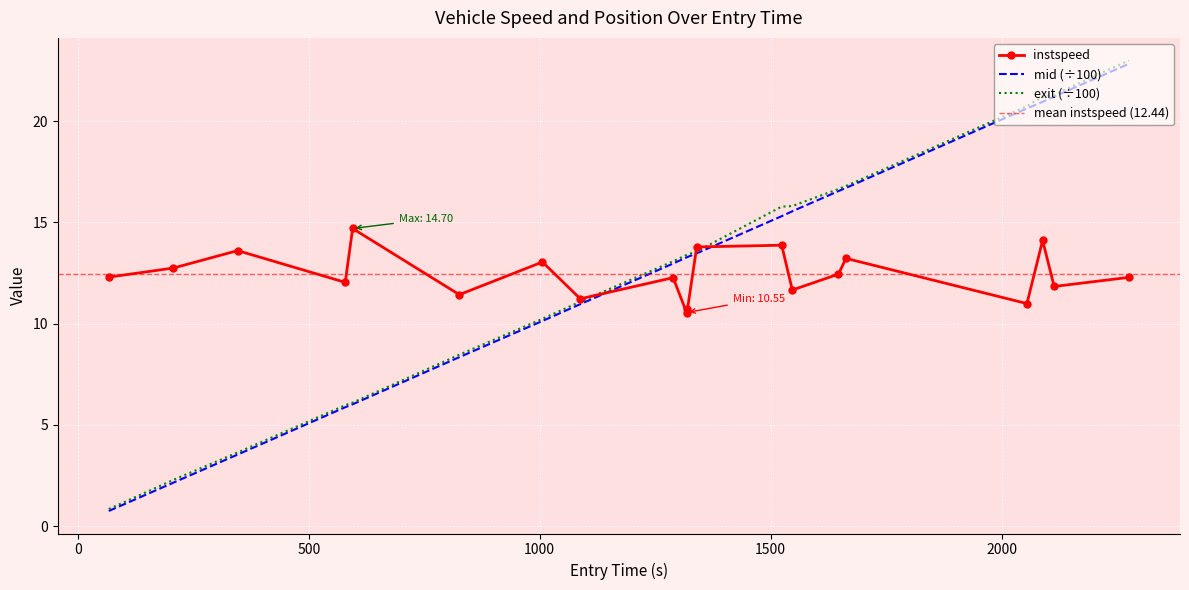

How many categories are shown in the chart?

20